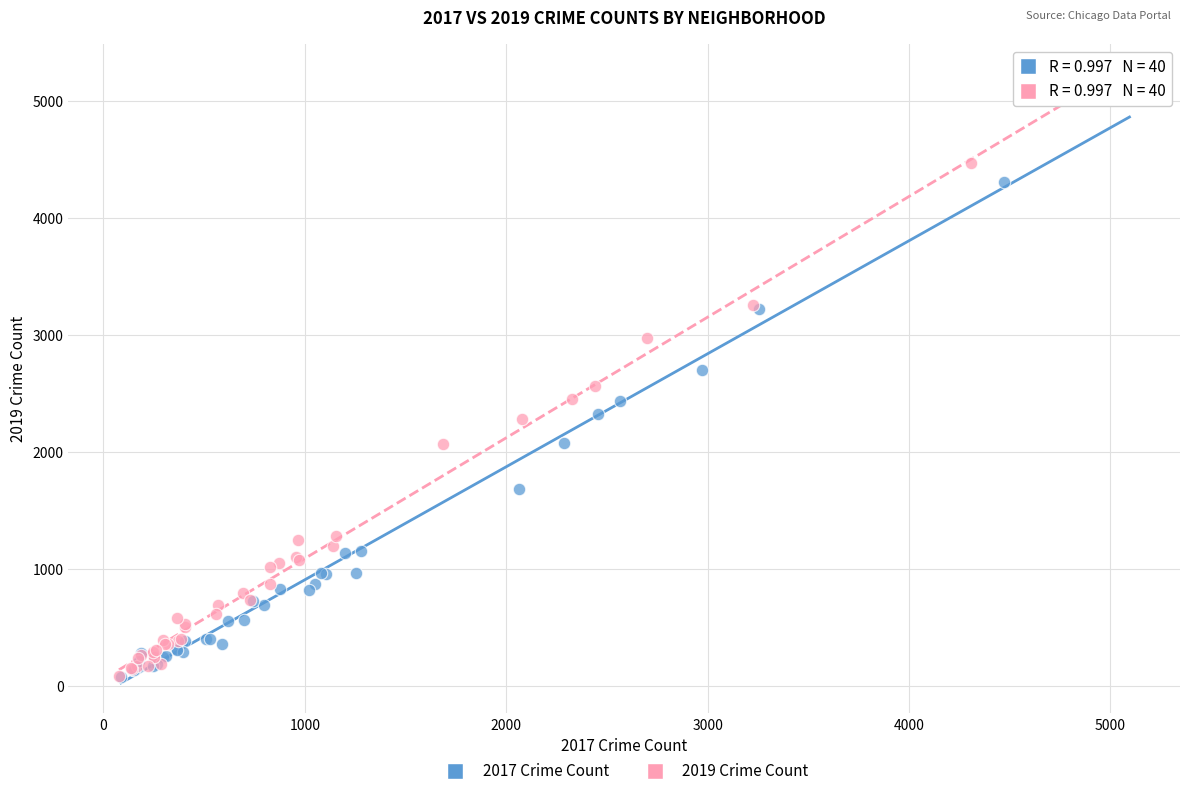

What are all the series names shown in the legend?

2017 Crime Count, 2019 Crime Count